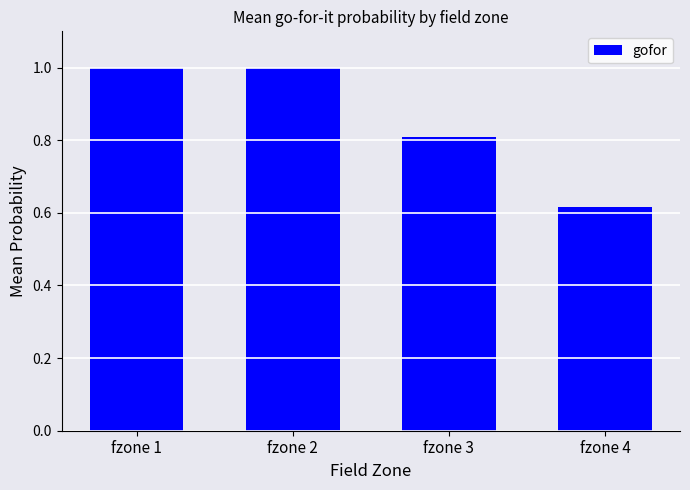

What is the average value?

0.9